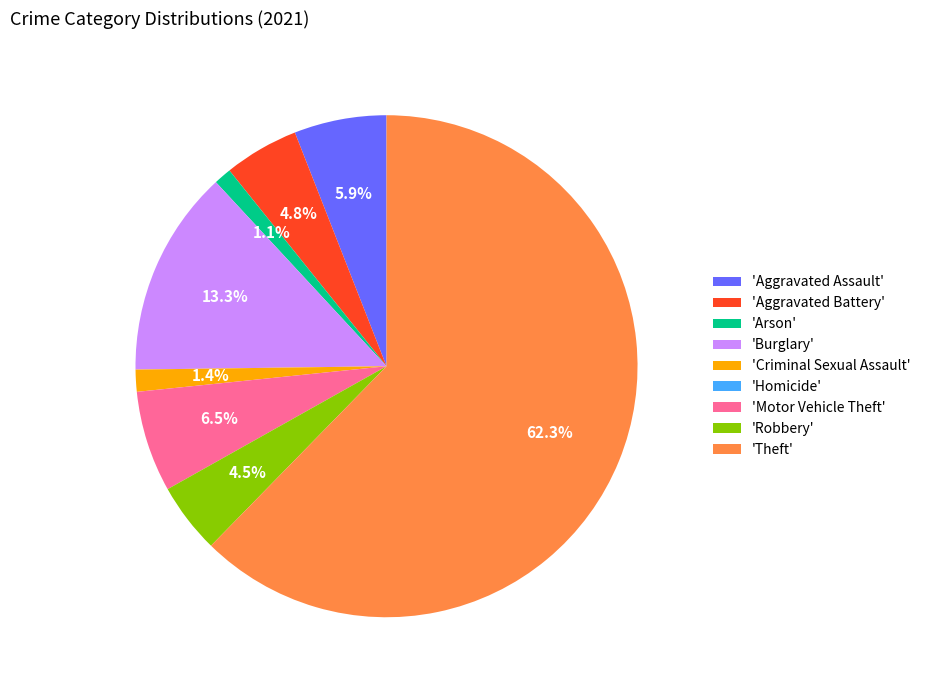

Is the sum of 'Motor Vehicle Theft' and 'Burglary' greater than half?

No